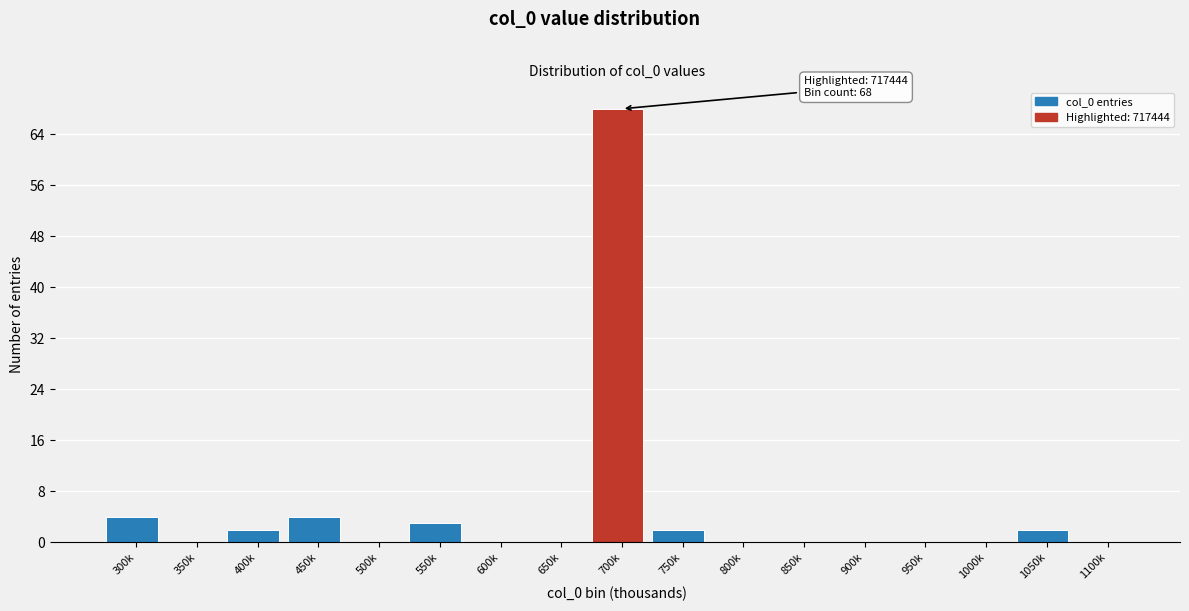

Reading left to right, extract all data points from this chart.

300k=4	350k=0	400k=2	450k=4	500k=0	550k=3	600k=0	650k=0	700k=68	750k=2	800k=0	850k=0	900k=0	950k=0	1000k=0	1050k=2	1100k=0